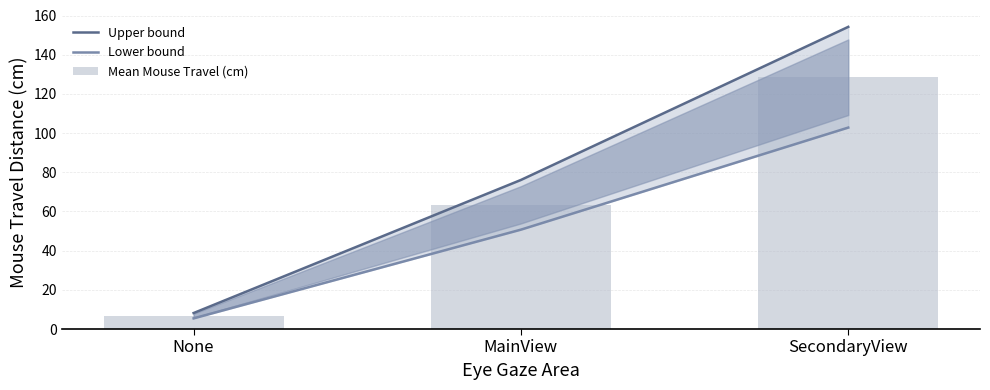

What is the label of the 1st bar from the right?

SecondaryView